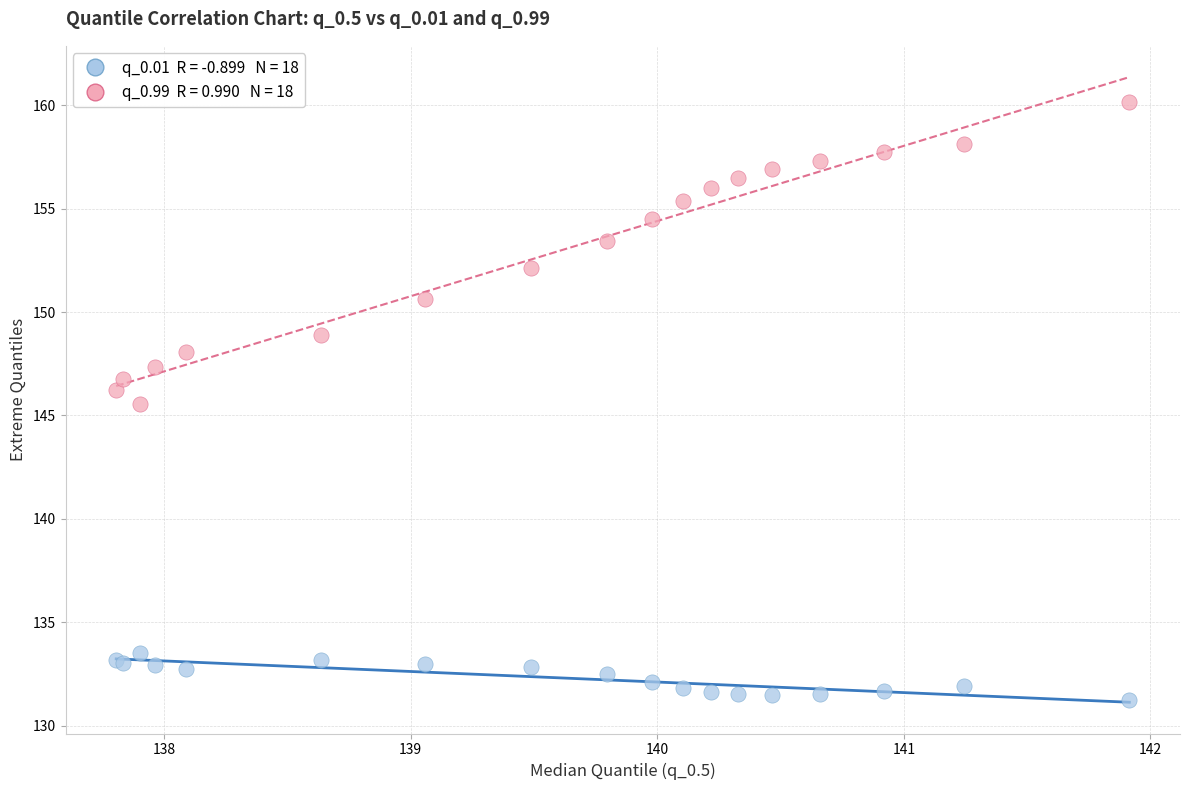

Across all series, what Y value is closest to 145?

145.5